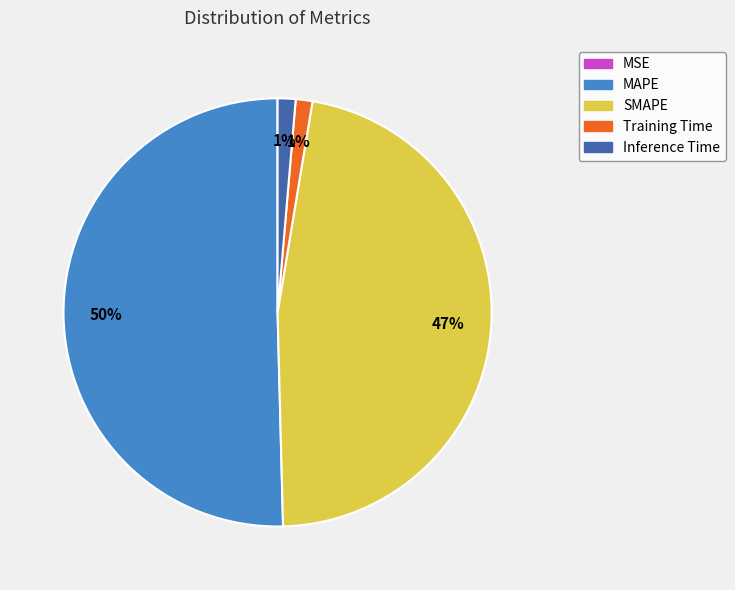

Which slice is the largest?

MAPE